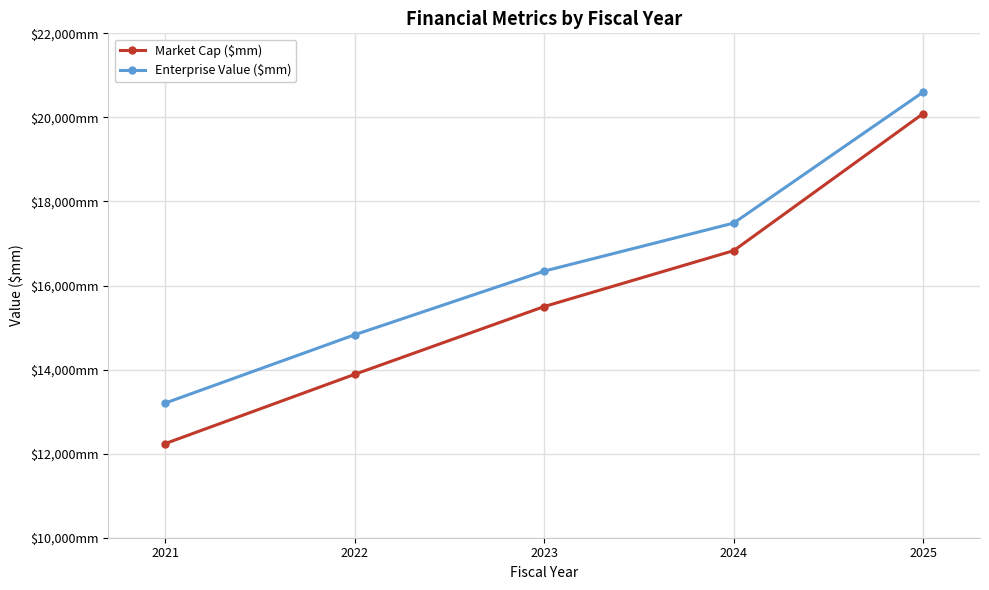

Rank the categories by Enterprise Value ($mm) value from highest to lowest.

2025, 2024, 2023, 2022, 2021